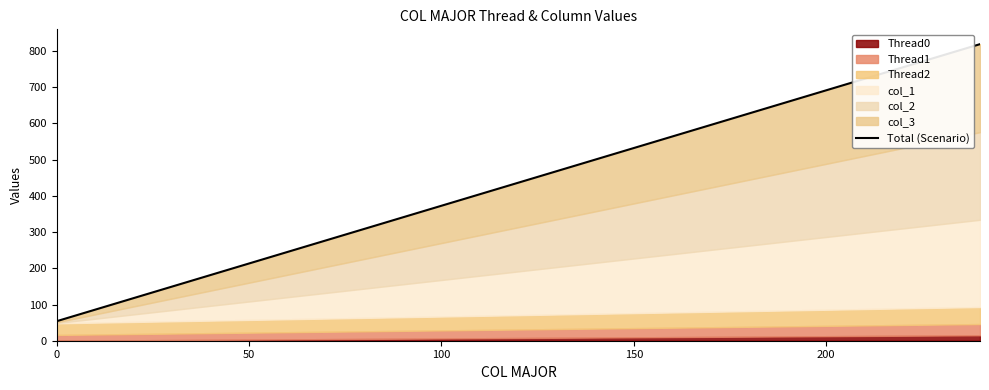

Does the chart have visible grid lines?

No